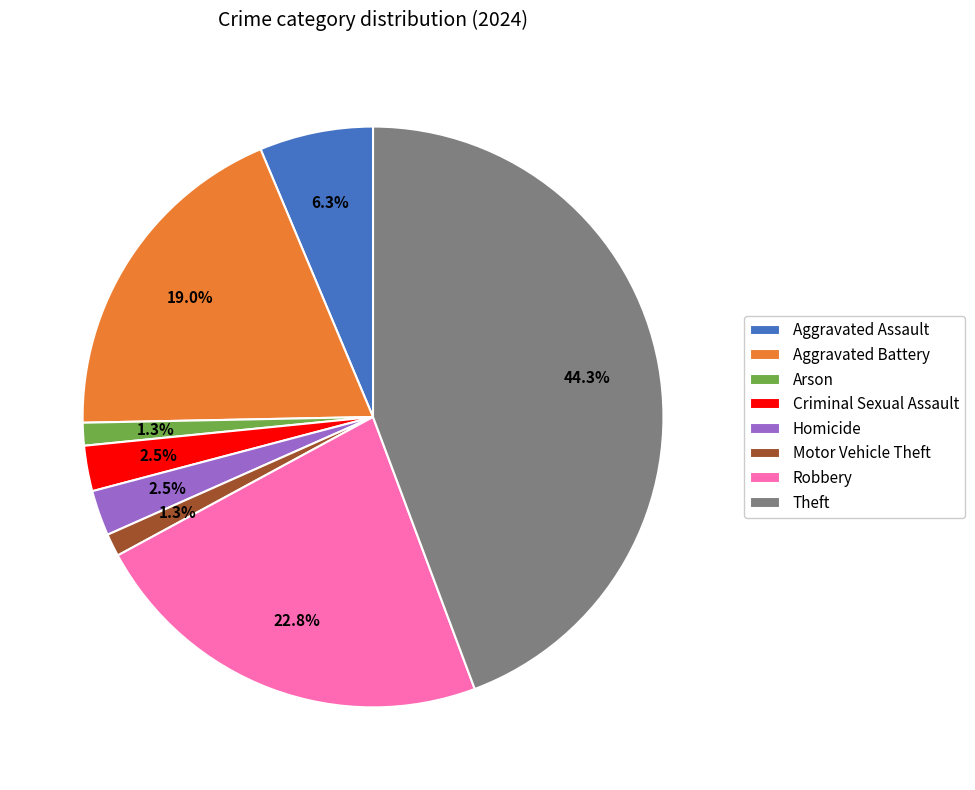

Do Aggravated Assault and Motor Vehicle Theft together represent more than half of the pie?

No